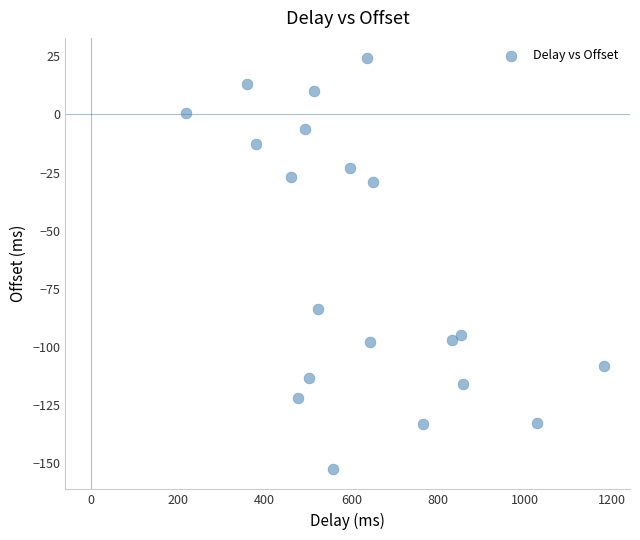

What is the range of Y values (max minus min)?

176.5